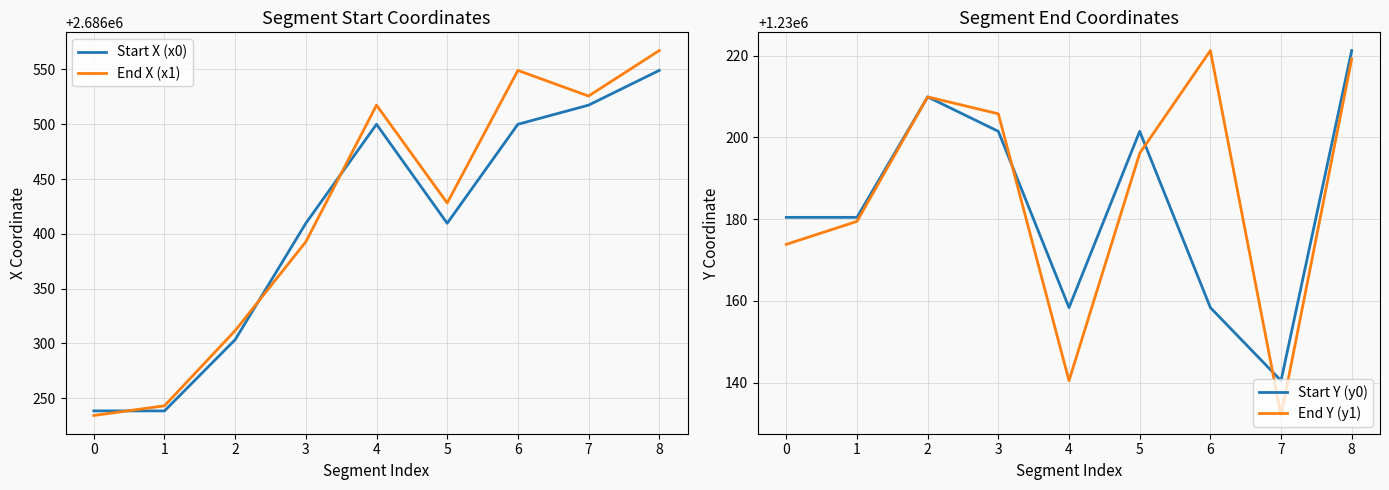

What is the maximum value for End X (x1)?

2686567.1